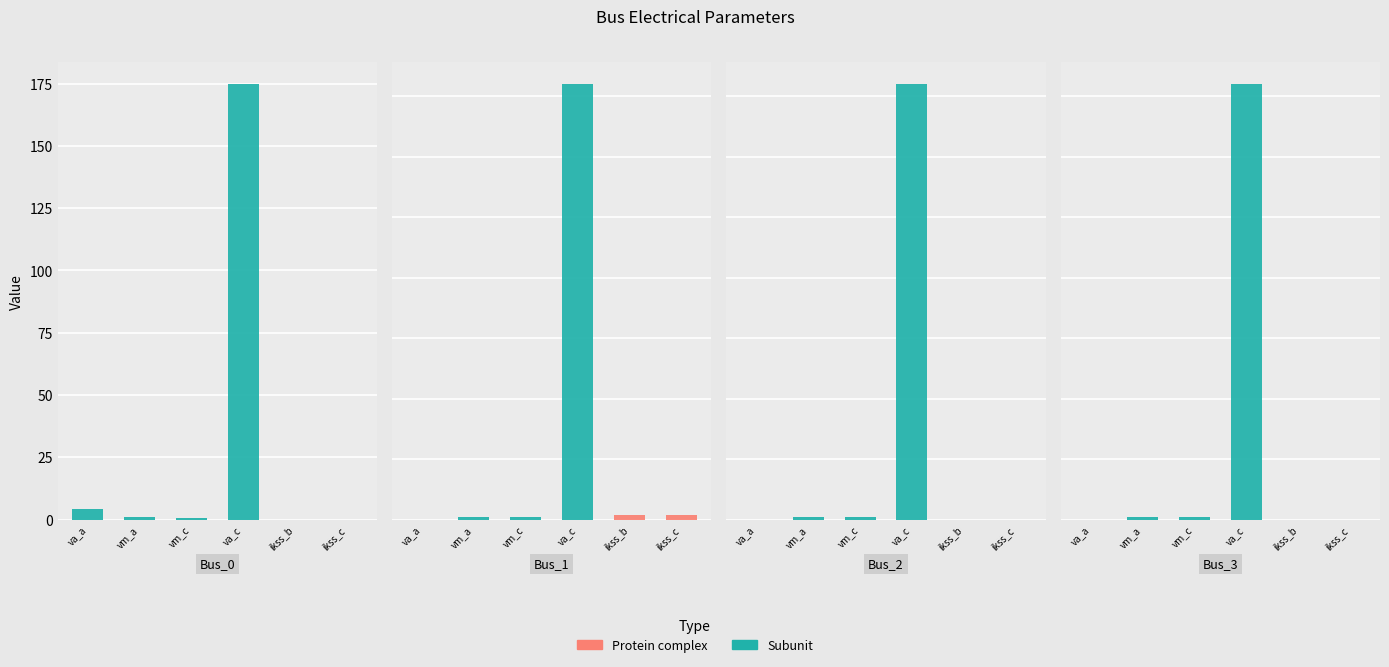

At which category is the sum across all series the highest?

Bus_1